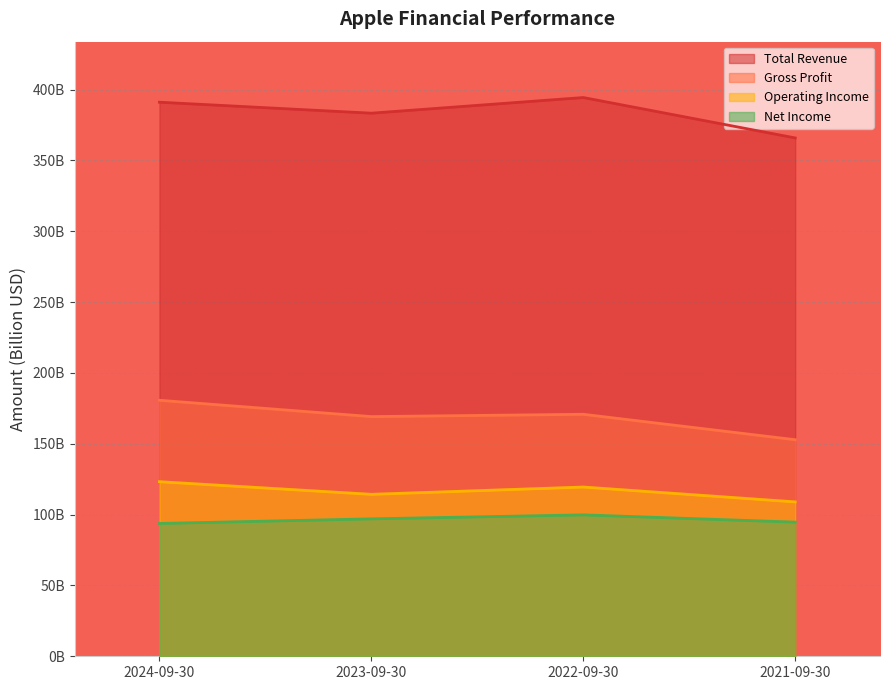

In Operating Income, how many points are higher than both neighbors (excluding endpoints)?

1